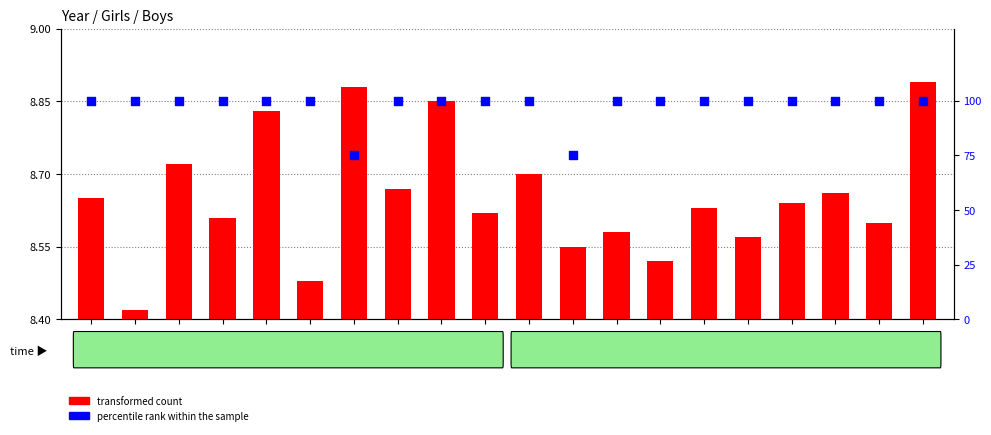

What is the total value across all series at 1935?

83.5